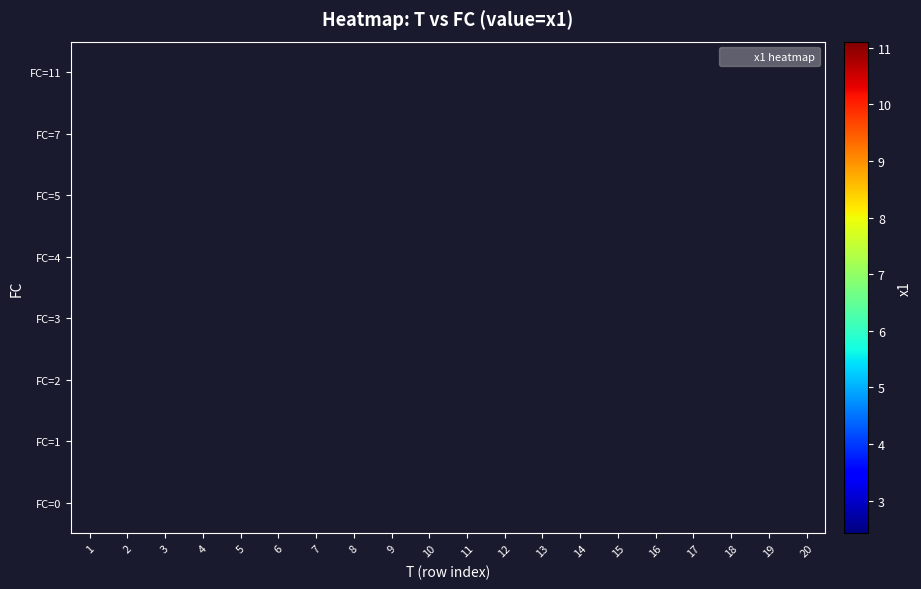

How many series are shown in this chart?

8